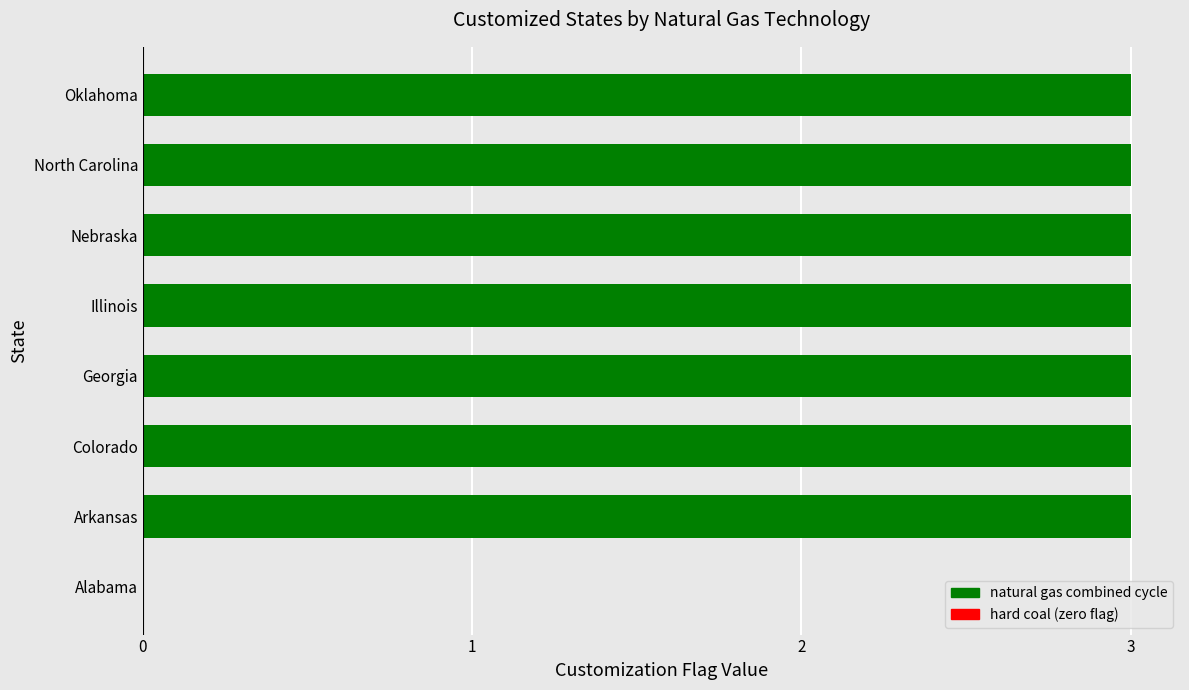

True or false: the data shows 5 at Illinois.

False